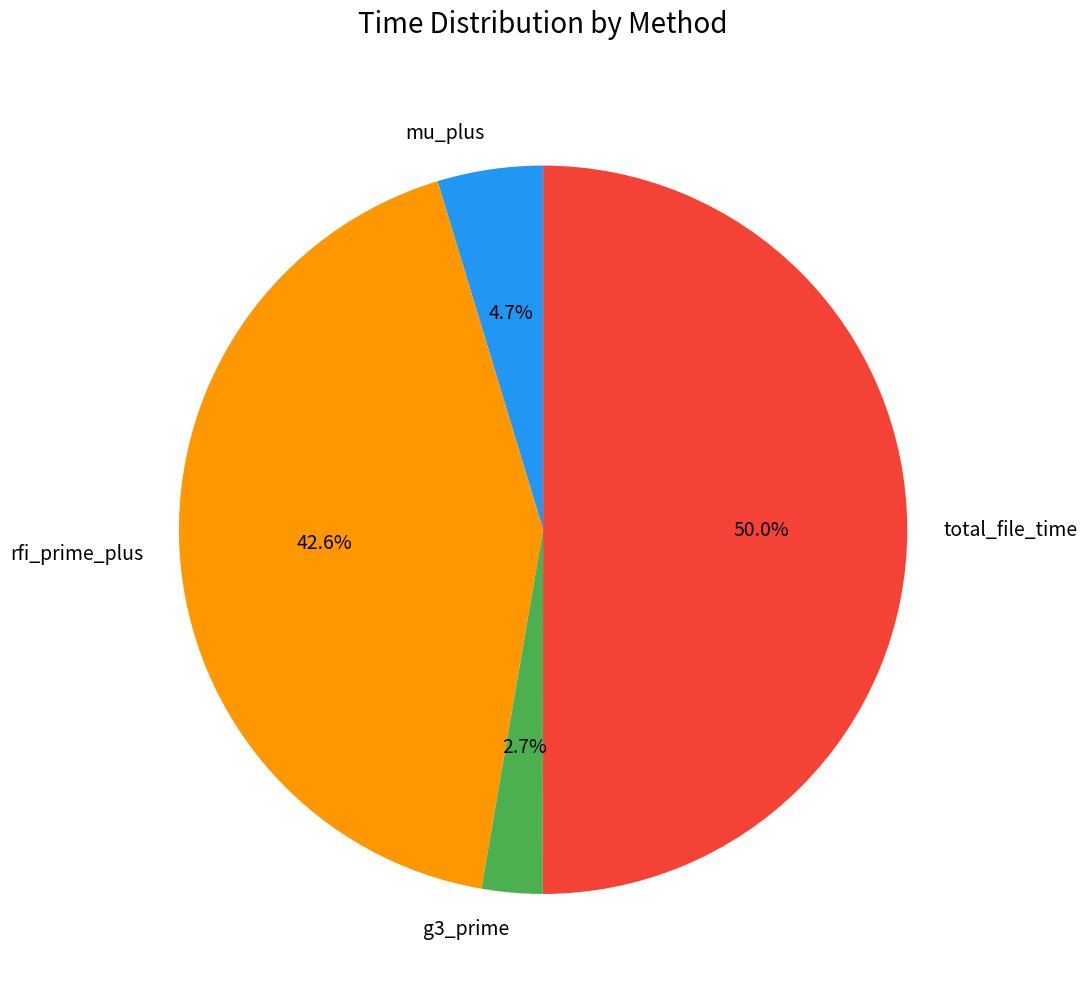

Approximately how many times larger is the value at g3_prime compared to total_file_time?

0.1